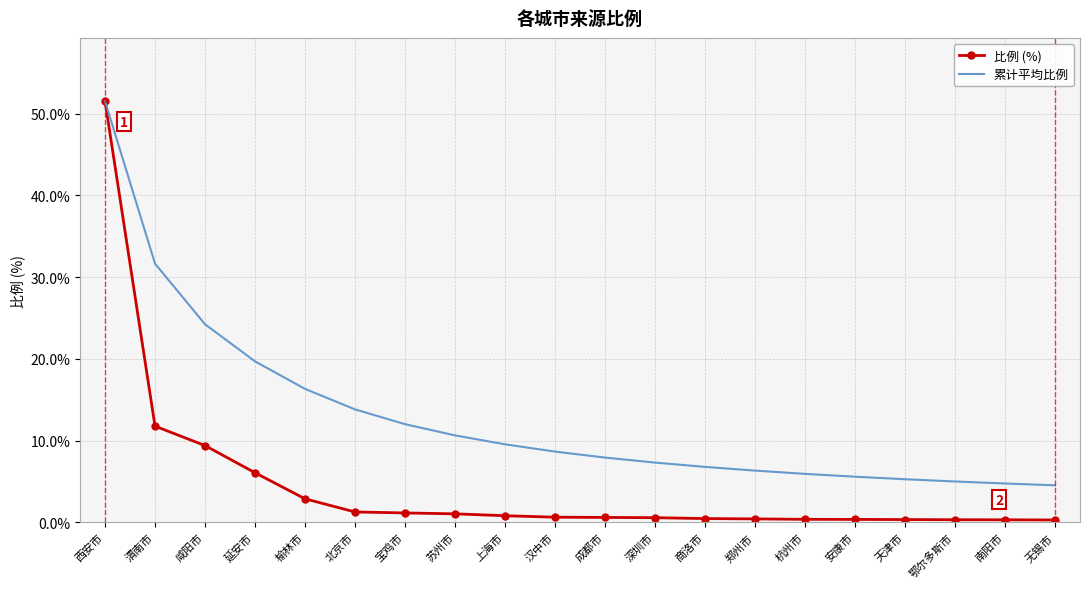

How many distinct data groups are displayed?

2